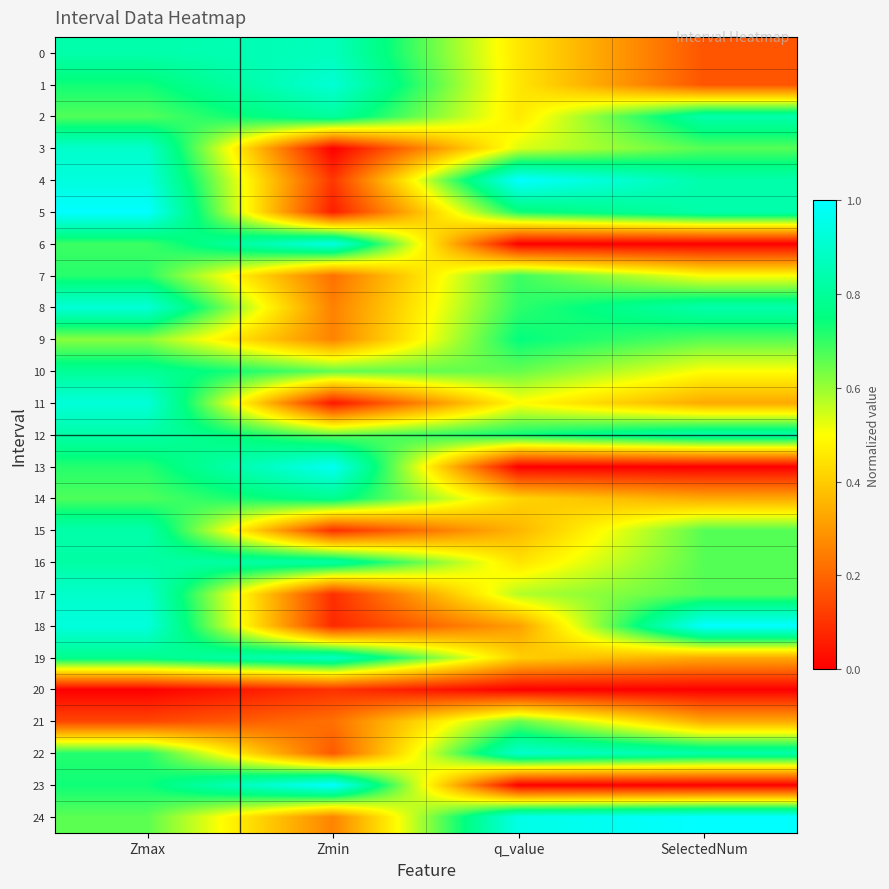

At which category is the sum across all series the highest?

Zmax